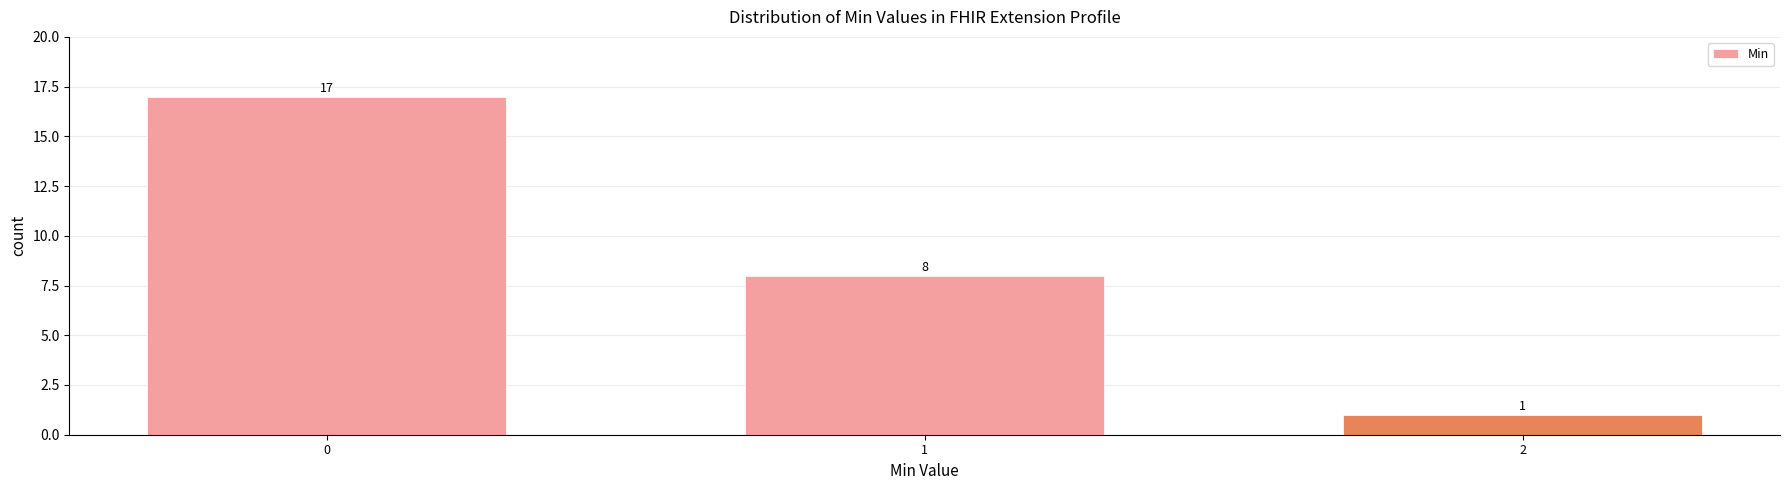

Reading left to right, what are all the values shown in this chart?

0=17	1=8	2=1